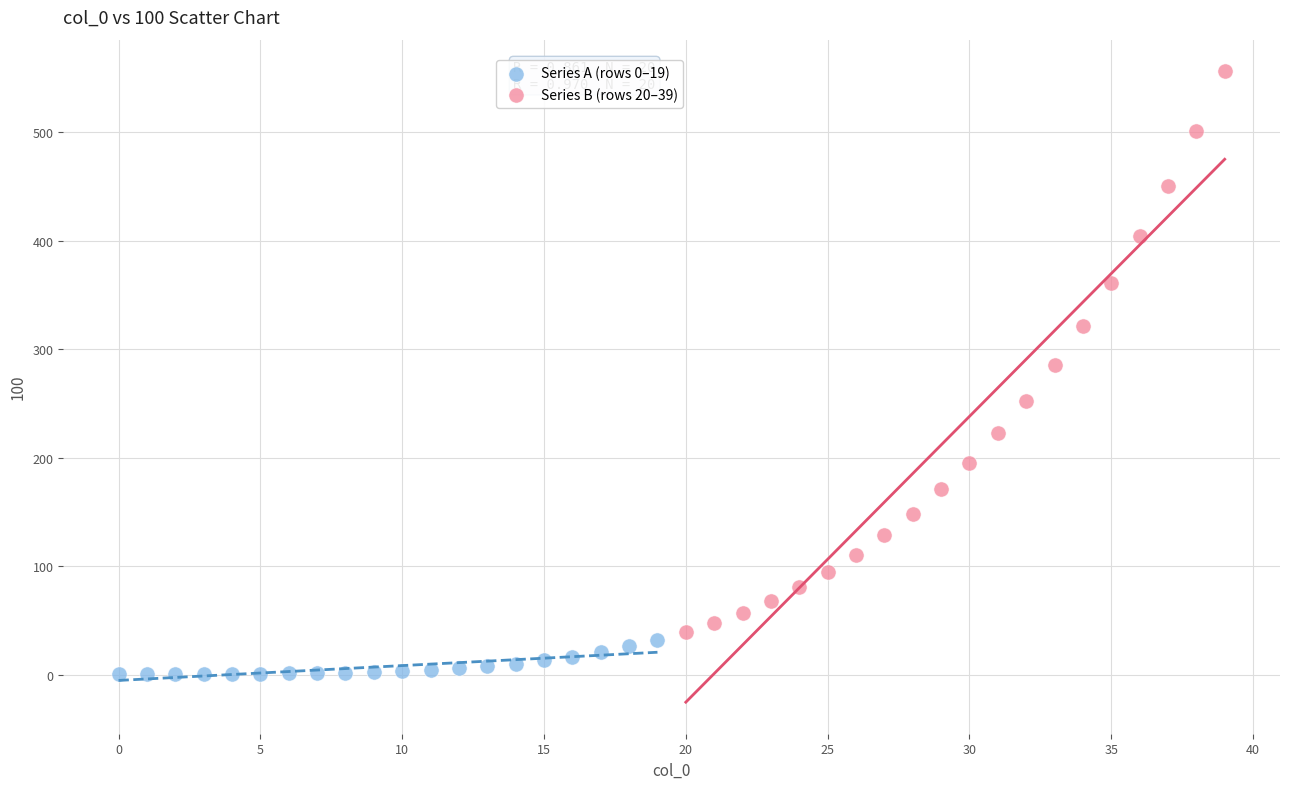

Which series reaches the maximum Y coordinate?

Series B (rows 20–39)